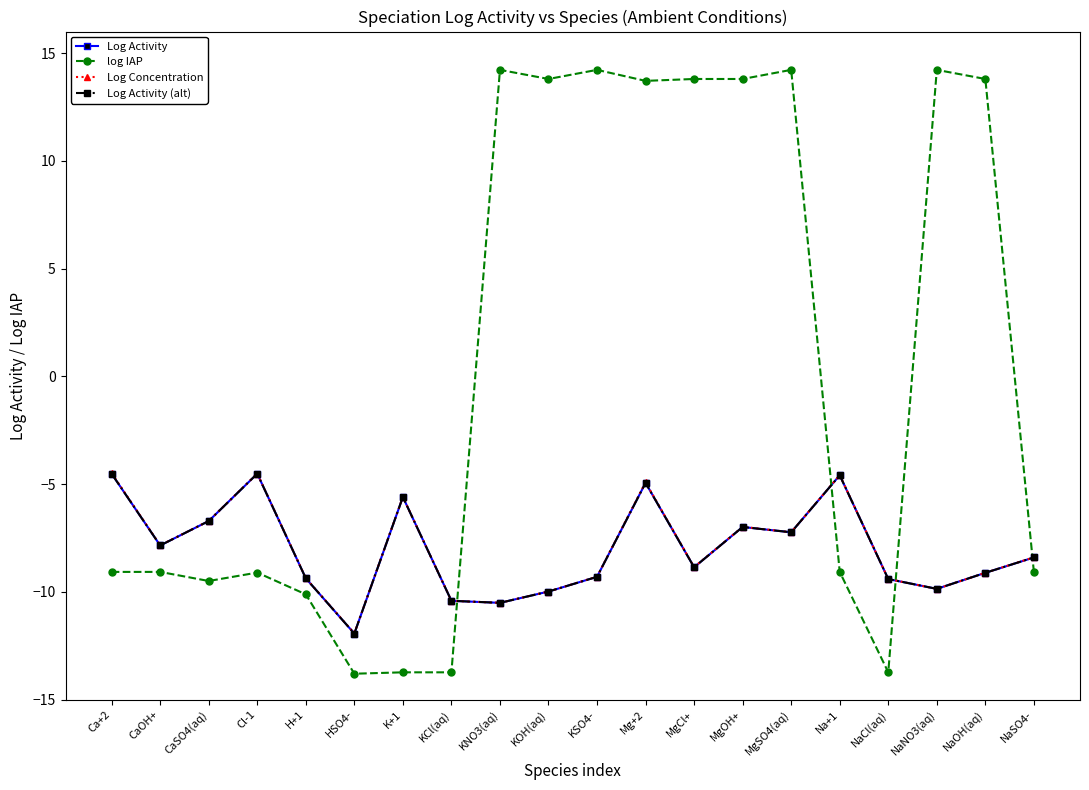

Where do Log Activity (alt) and Log Activity first cross each other?

Cl-1 and H+1